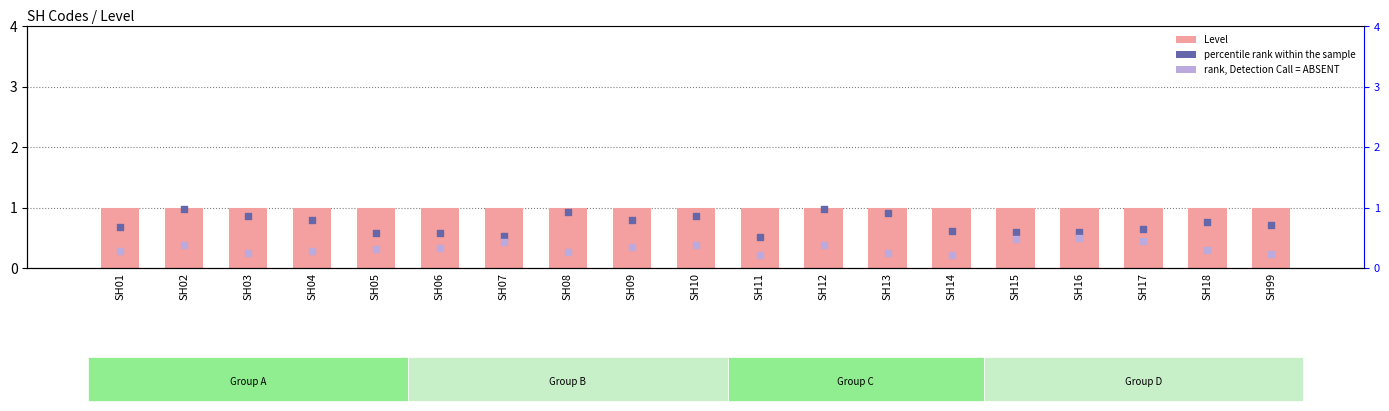

Which series reaches the maximum Y coordinate?

Level